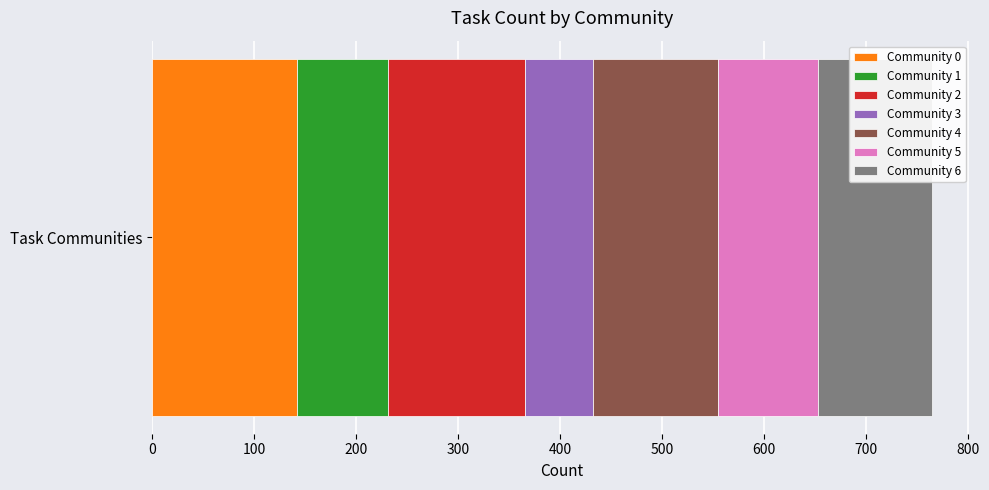

What is the highest value of the Community 0 series?

142